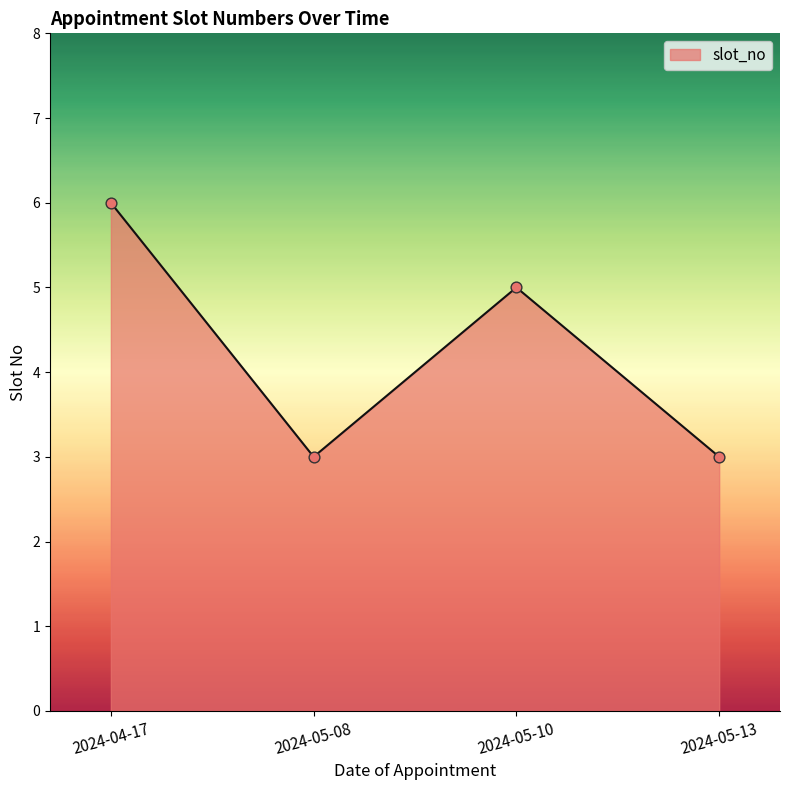

What is the change in value from 2024-04-17 to 2024-05-08?

-3